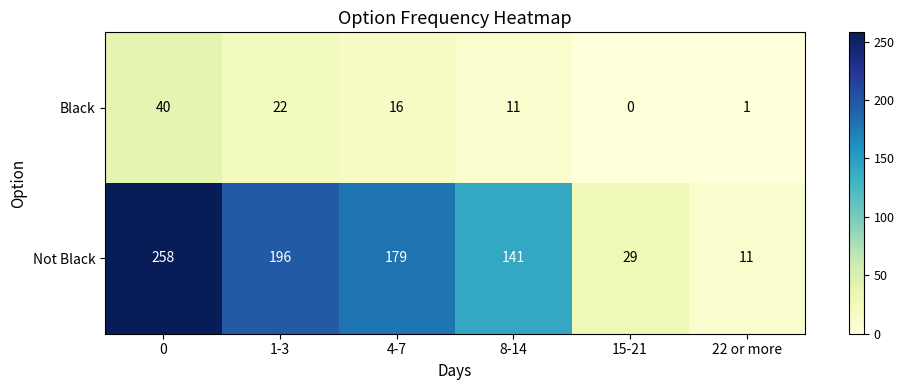

What is the difference between the maximum and minimum values in the Black series?

40